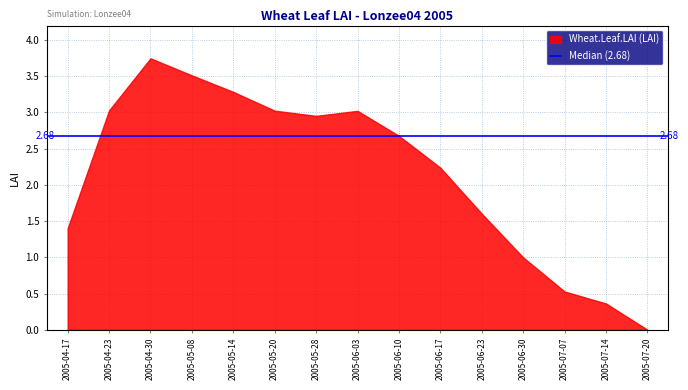

How many data points does each series have?

15